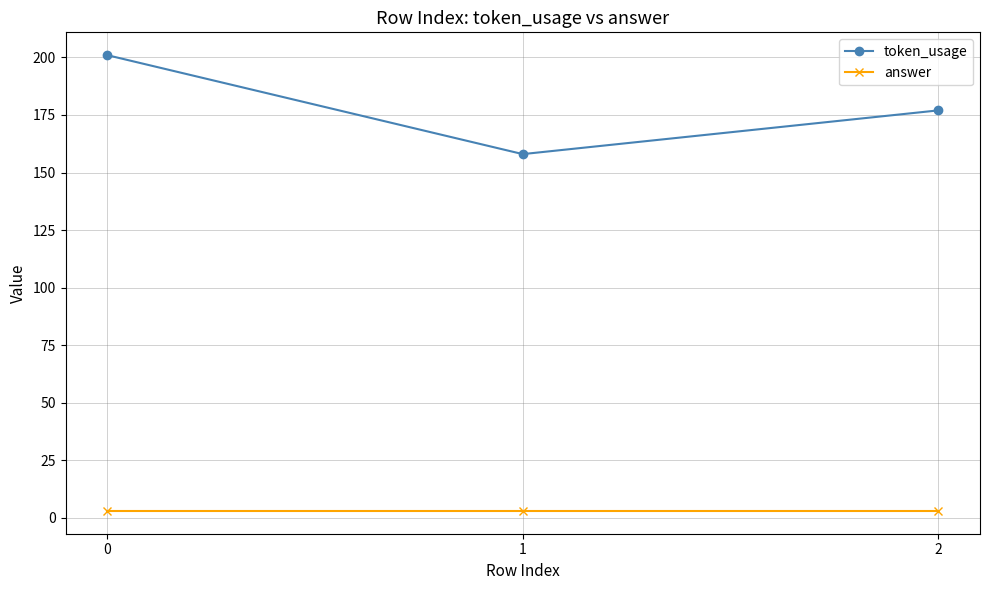

Which series has the largest total across all categories?

token_usage